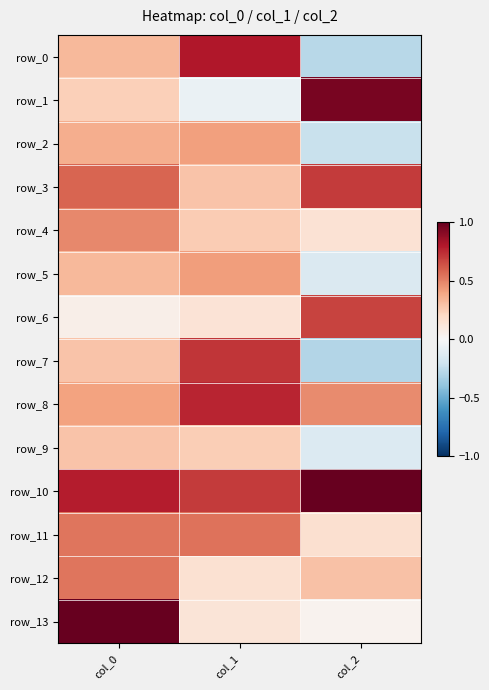

List the labels in order of row_9 value, smallest first.

col_2, col_1, col_0